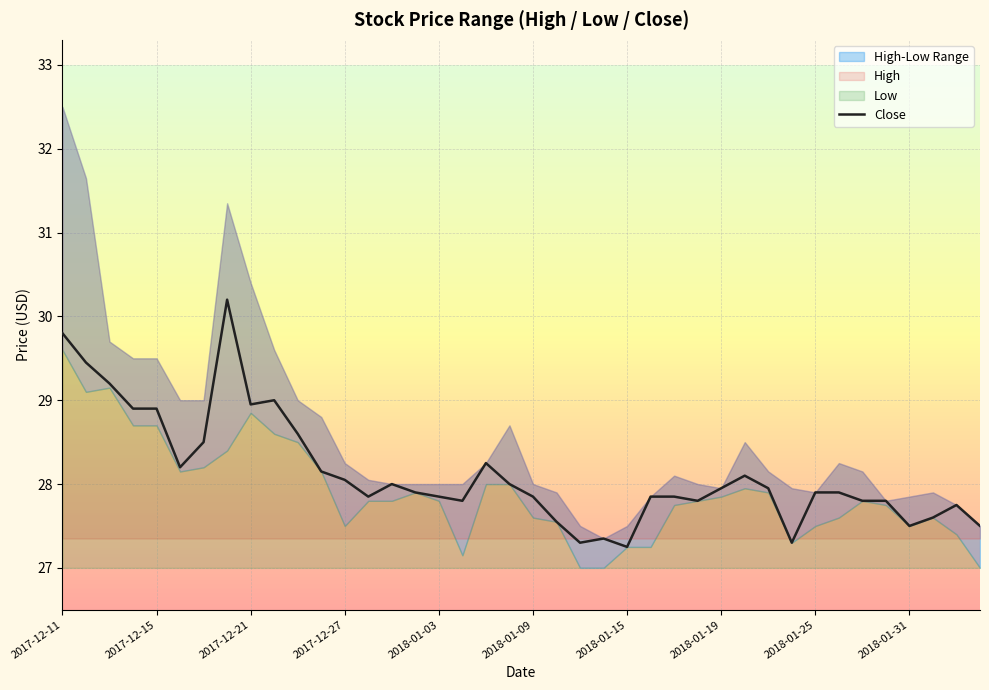

True or false: Close has a value of 51.6 at 2017-12-15.

False